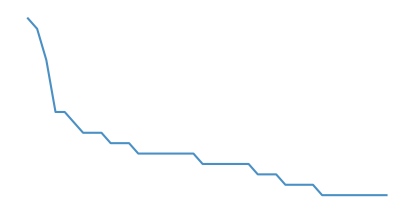

What is the smallest value displayed?

11